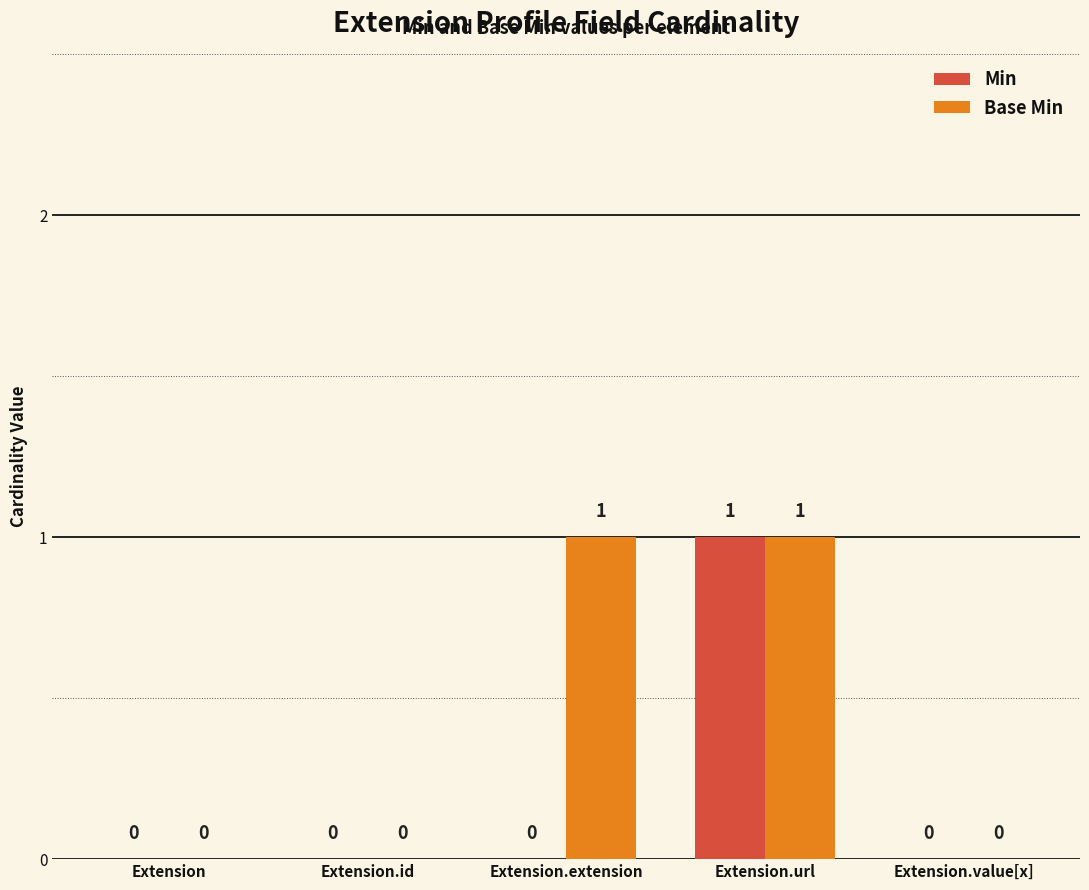

How many Base Min values are between 0 and 1?

5